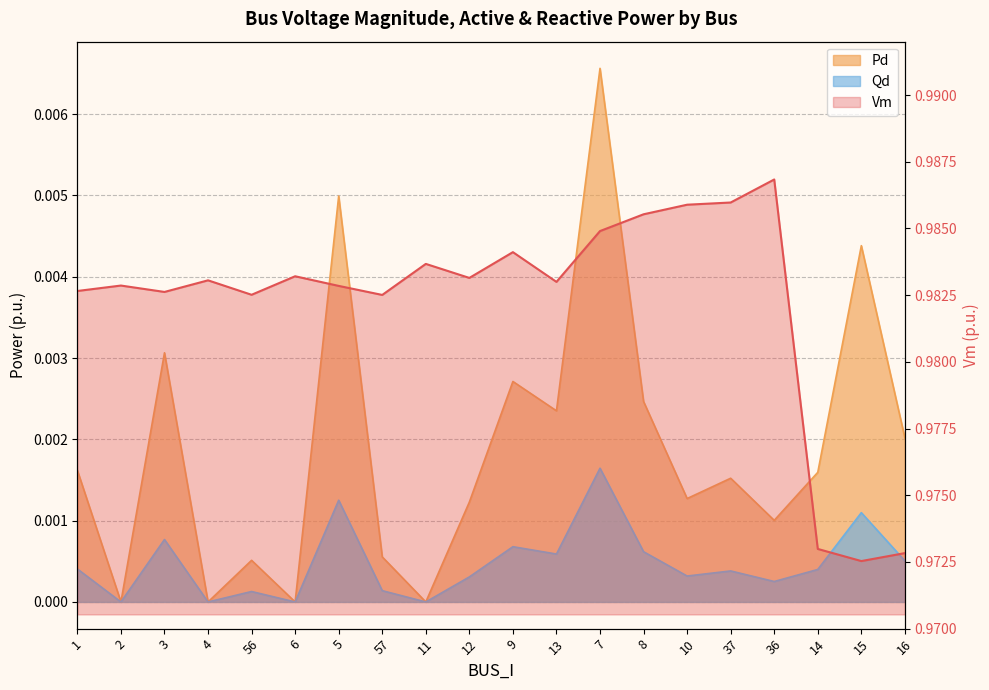

True or false: Vm and Pd intersect in this chart.

False